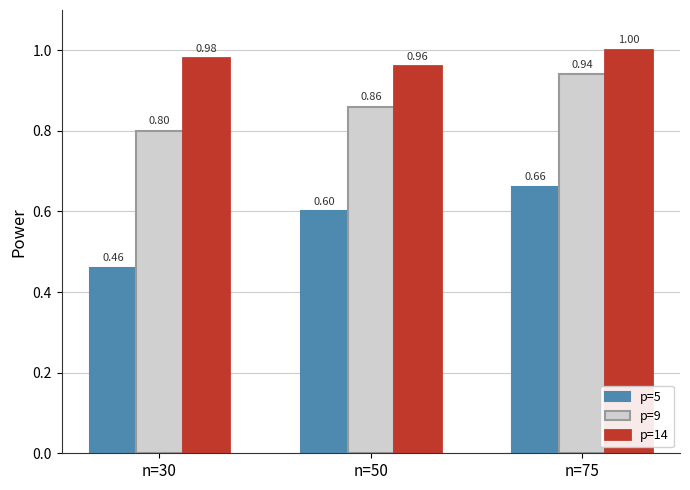

Which series has the widest spread of values?

p=5